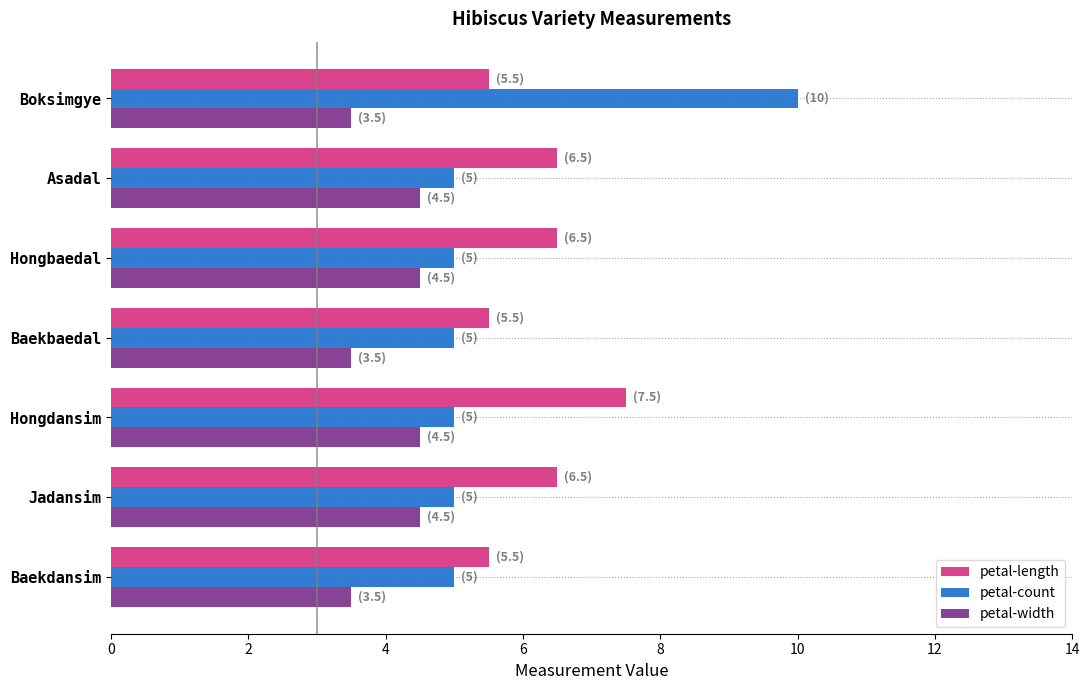

True or false: petal-width has a value of 3.5 at Boksimgye.

True